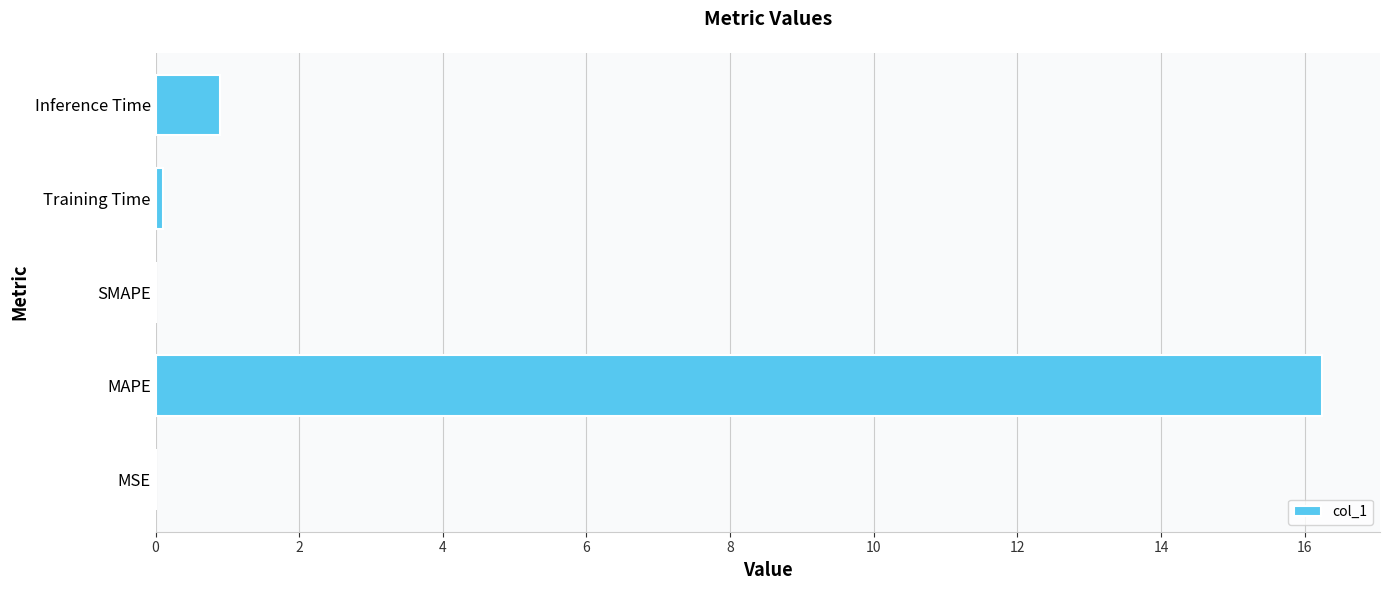

Which has a higher value, SMAPE or MAPE?

MAPE